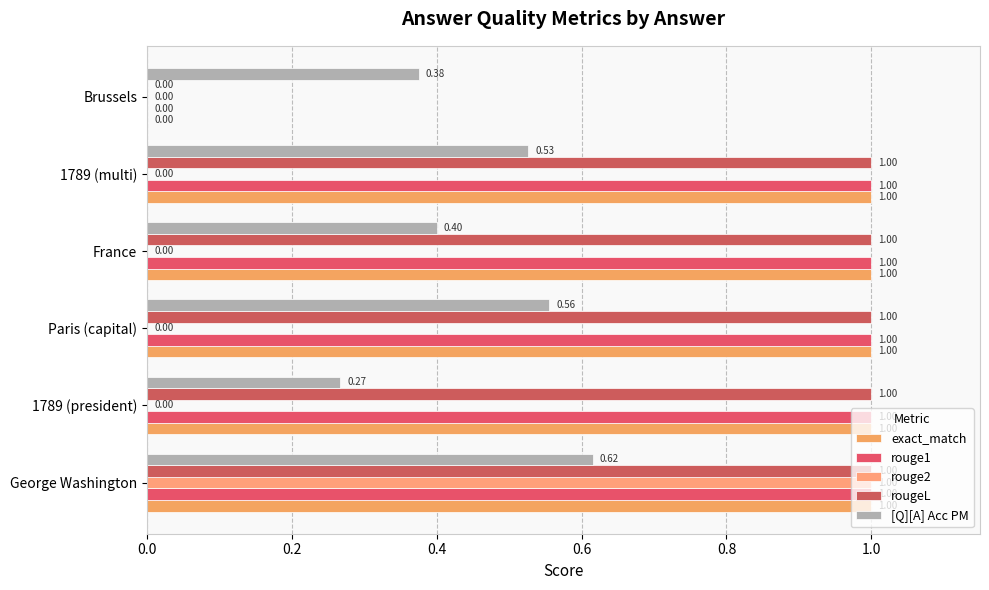

Reading left to right, what are all the values shown in this chart?

exact_match: 1.0	1.0	1.0	1.0	1.0	0.0
rouge1: 1.0	1.0	1.0	1.0	1.0	0.0
rouge2: 1.0	0.0	0.0	0.0	0.0	0.0
rougeL: 1.0	1.0	1.0	1.0	1.0	0.0
[Q][A] Acc PM: 0.6	0.3	0.6	0.4	0.5	0.4